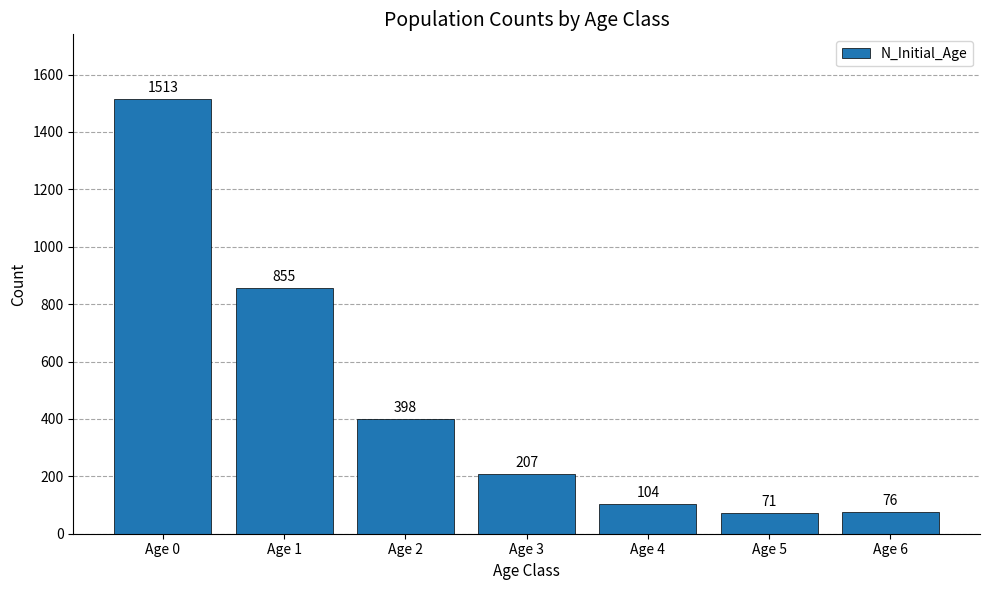

What is the sum of the values at Age 0 and Age 6?

1589